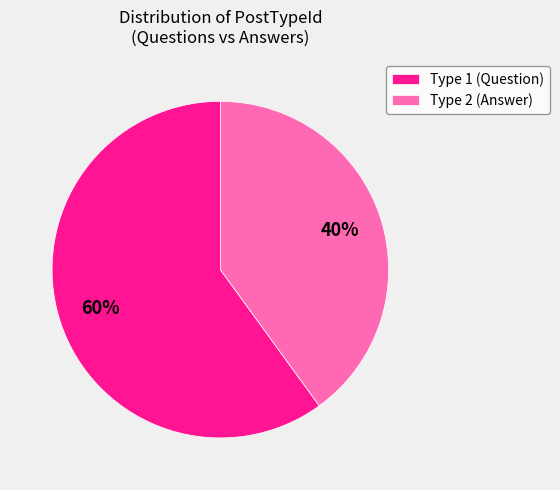

Is there a majority slice in this chart?

Yes